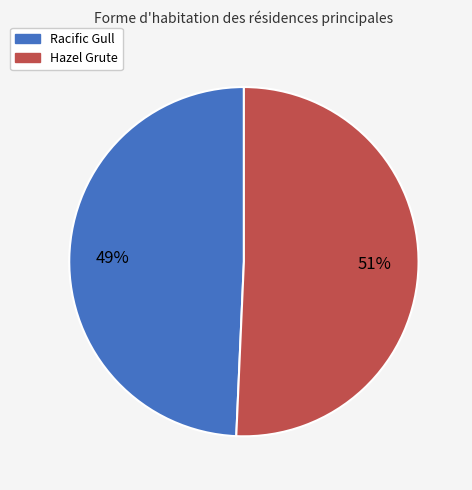

The Hazel Grute slice represents 45% of the pie. True or false?

False